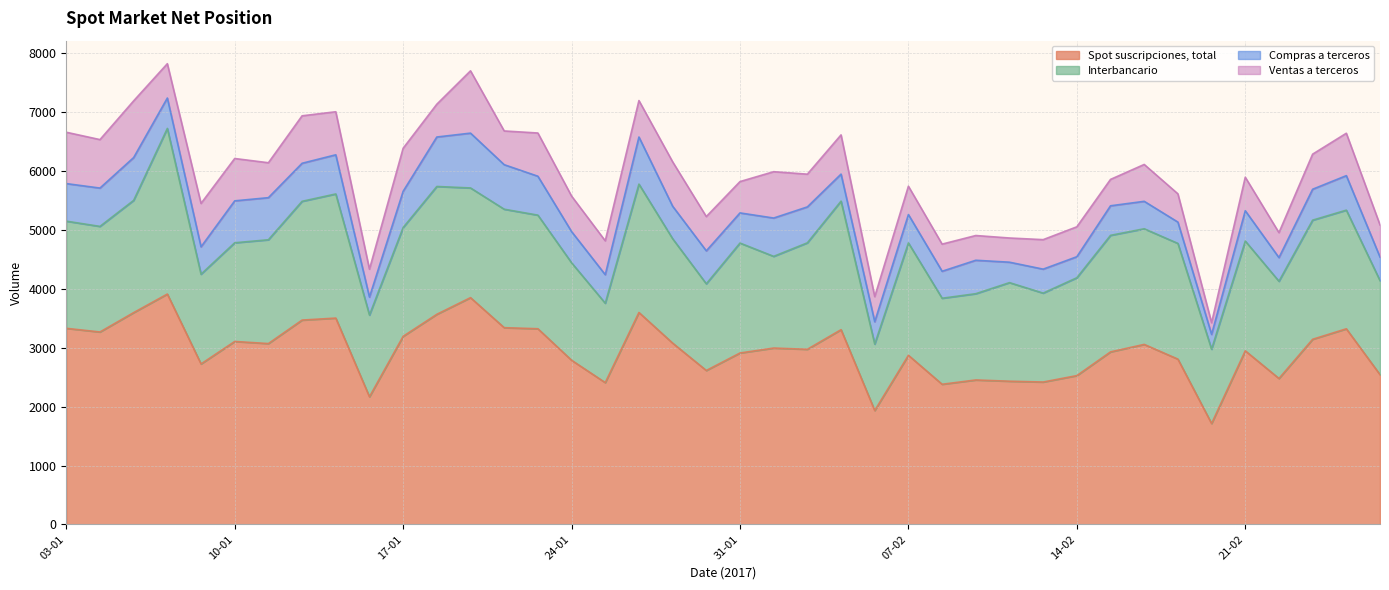

How many series are shown in this chart?

4